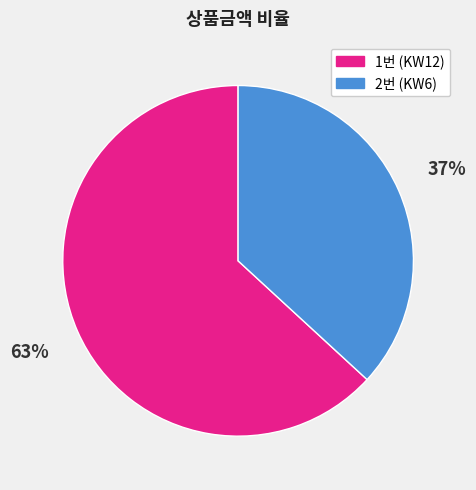

Is there any slice that represents more than half of the pie?

Yes